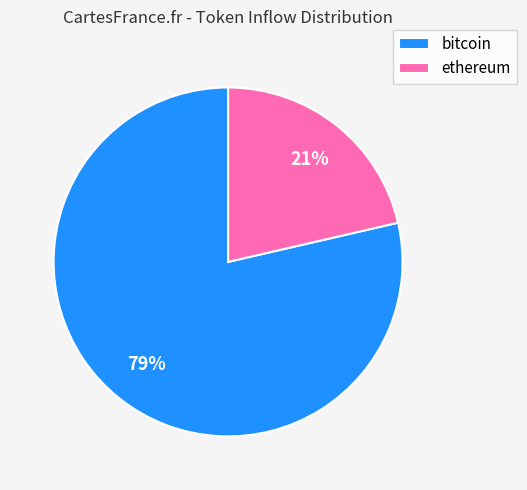

The bitcoin slice represents 79% of the pie. True or false?

True